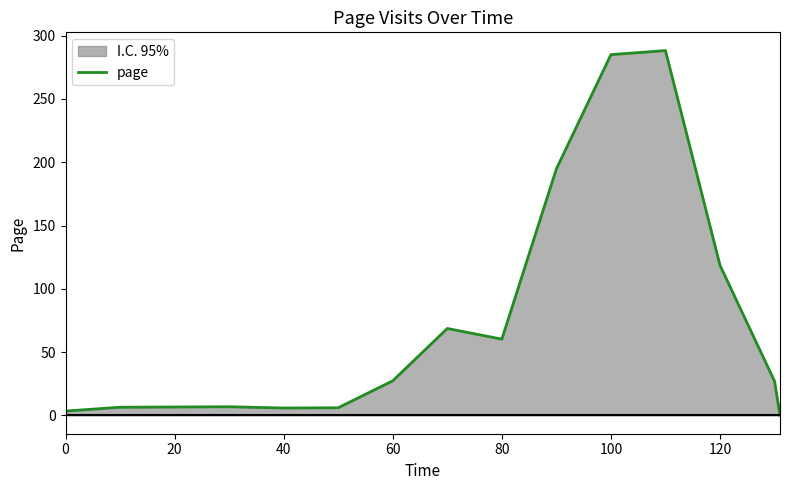

True or false: the data shows 60.3 at 80.

True